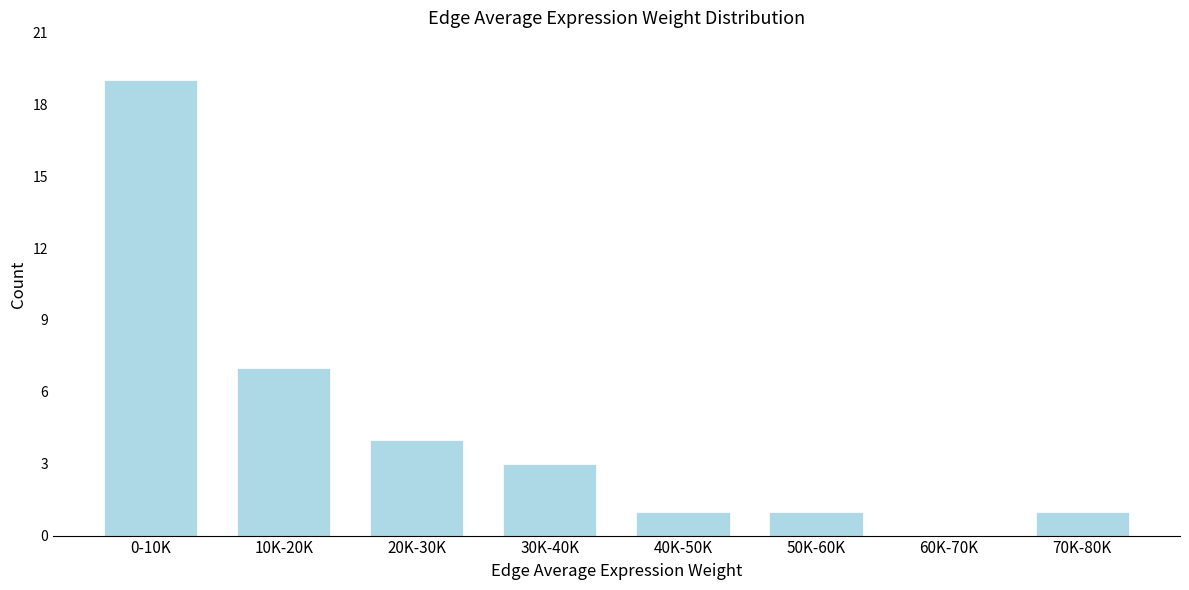

Reading left to right, extract all data points from this chart.

0-10K=19	10K-20K=7	20K-30K=4	30K-40K=3	40K-50K=1	50K-60K=1	60K-70K=0	70K-80K=1